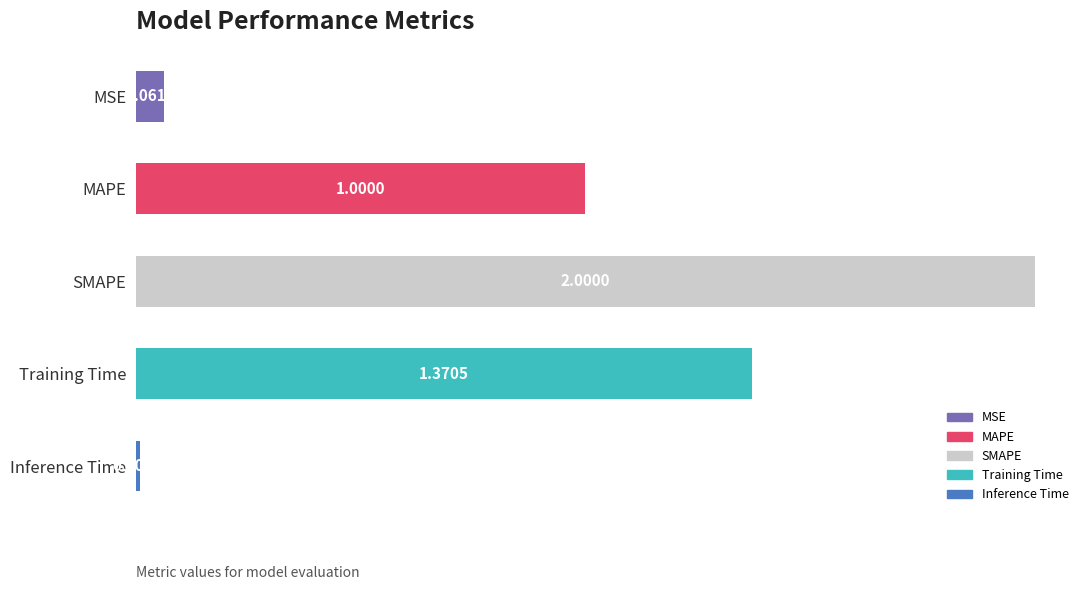

What is the difference between the maximum and second lowest values?

1.9